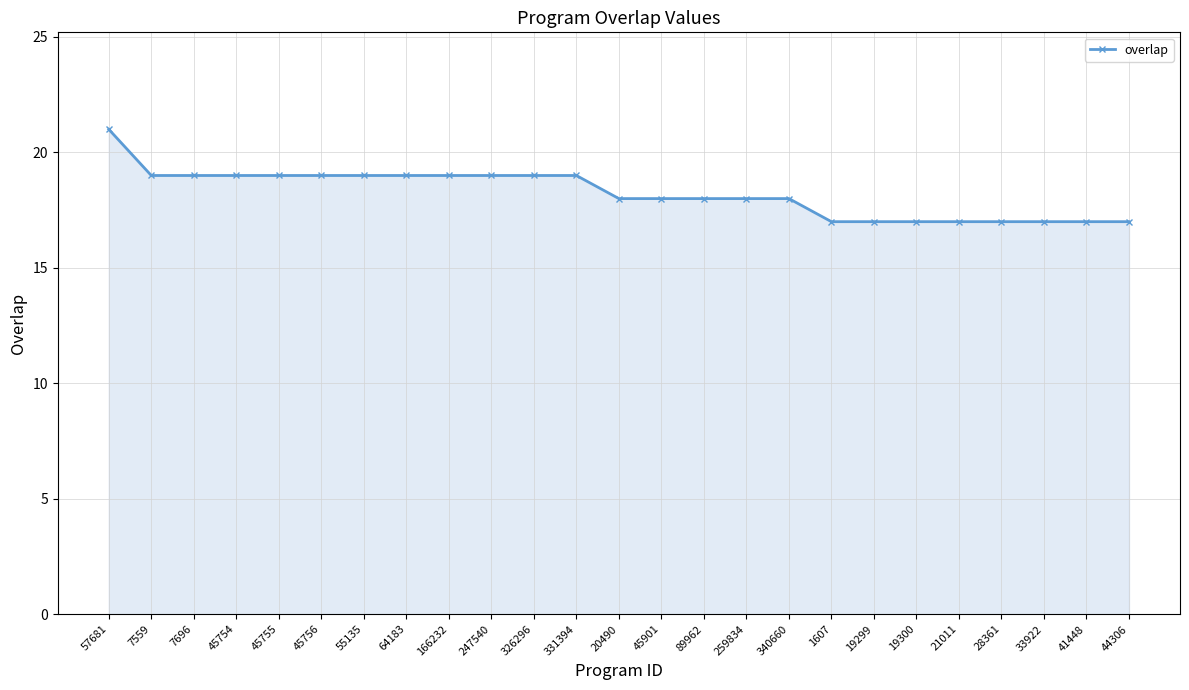

The chart shows a value of 17 at 41448. True or false?

True